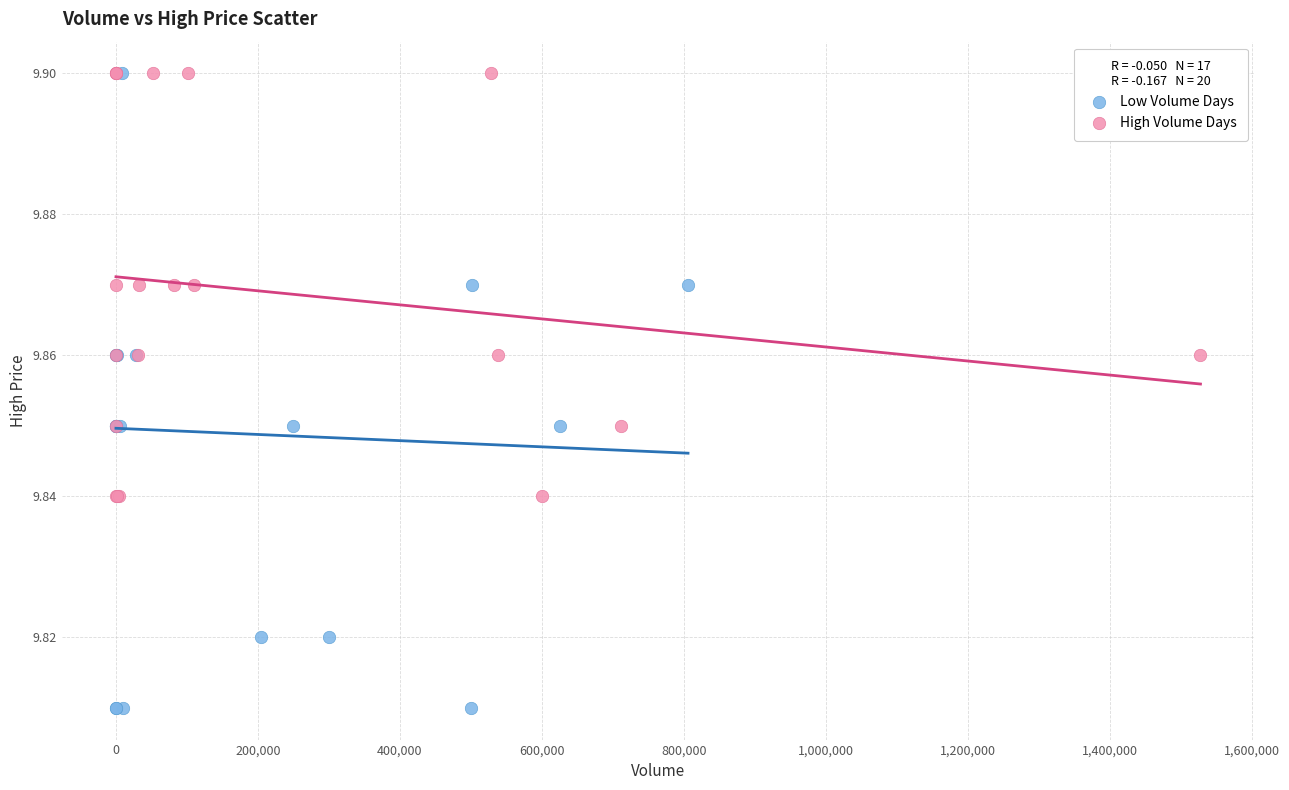

Which series contains the lowest Y value?

Low Volume Days